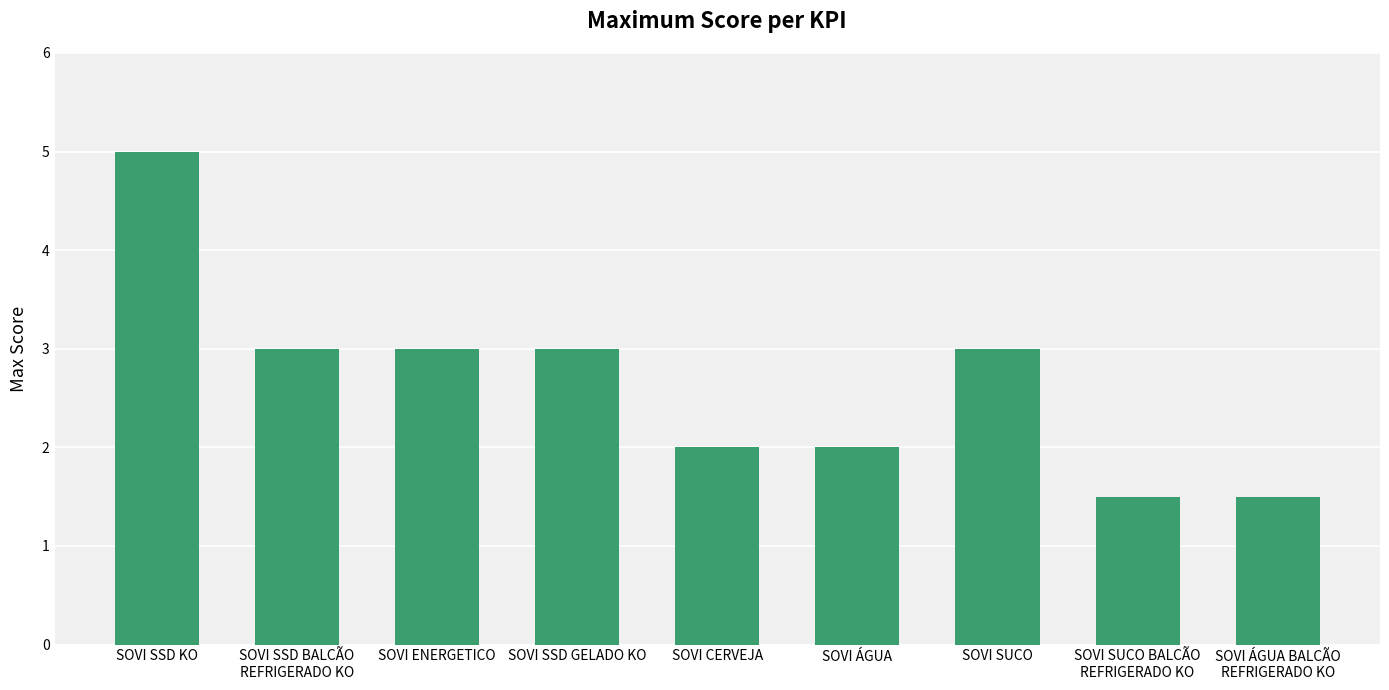

What is the approximate value at SOVI ÁGUA BALCÃO
REFRIGERADO KO?

1.5